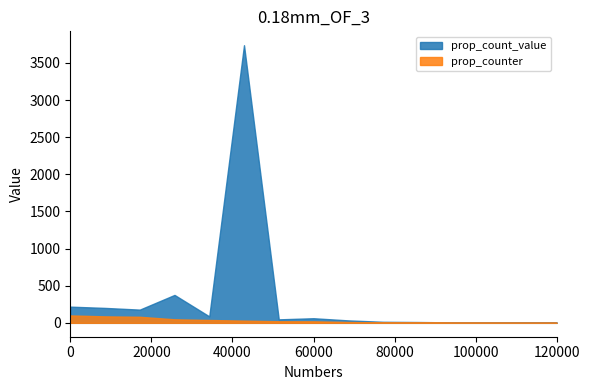

Rank the series by their maximum value, from lowest to highest.

prop_counter, prop_count_value